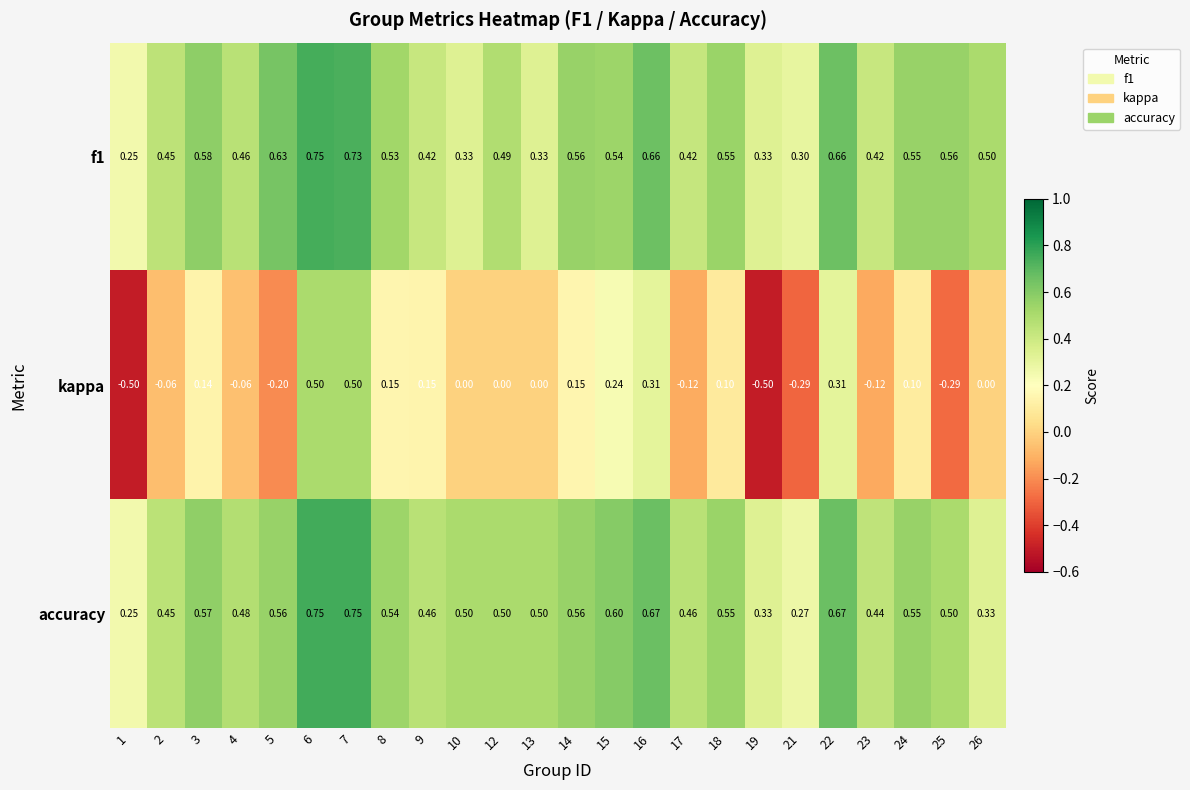

Which series has the widest spread of values?

kappa